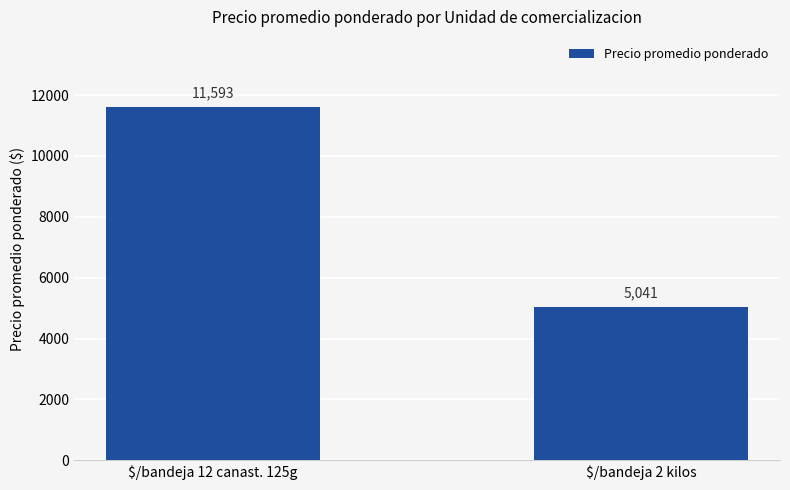

What is the minimum value shown in the chart?

5041